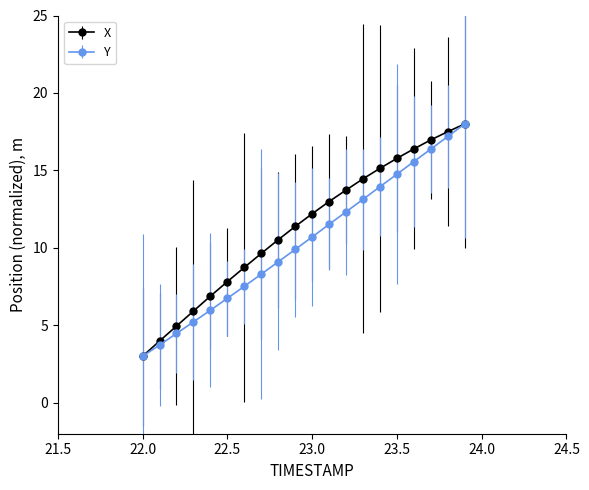

What is the value of the Y point at the 1st from the left?

3.0